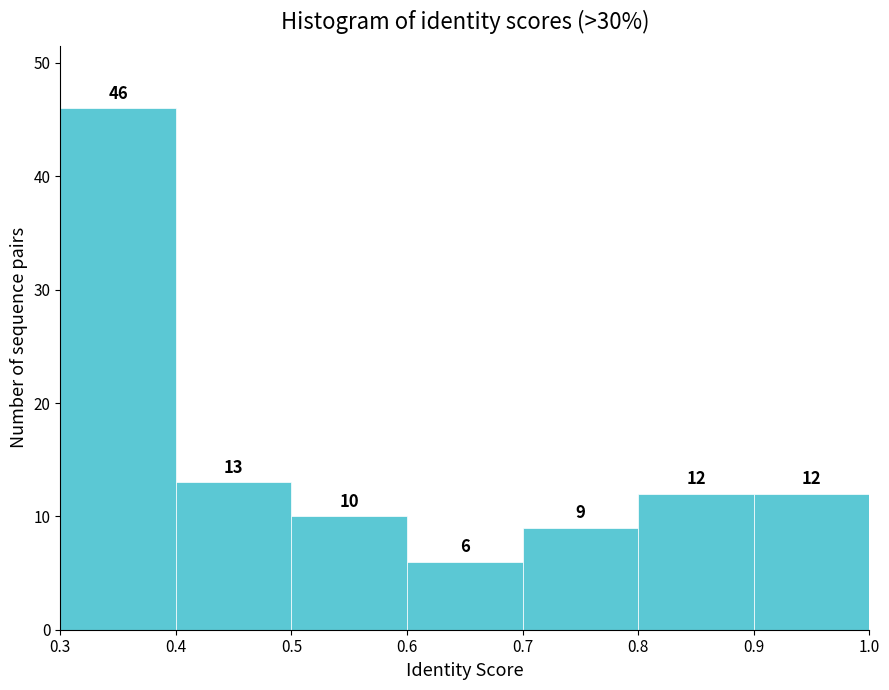

Reading left to right, list every bar in this chart as the range it spans on the x-axis followed by its height.

0.3 to 0.4: 46
0.4 to 0.5: 13
0.5 to 0.6: 10
0.6 to 0.7: 6
0.7 to 0.8: 9
0.8 to 0.9: 12
0.9 to 1.0: 12